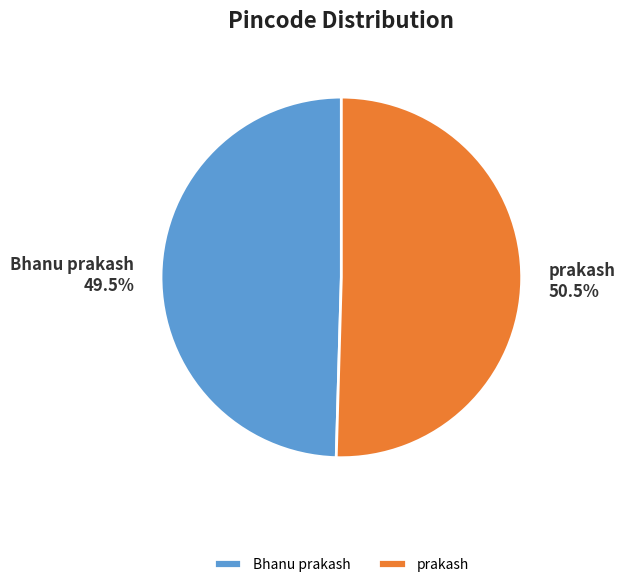

What is the total percentage of prakash and Bhanu prakash?

100.0%